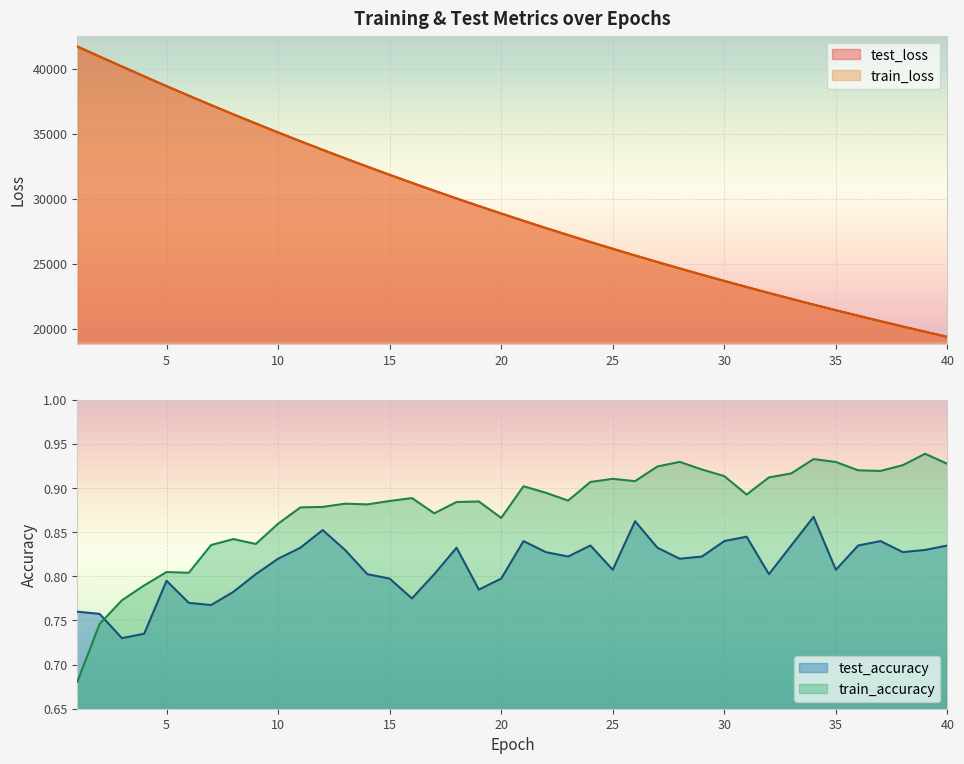

What is the approximate value of train_accuracy at 24?

0.9